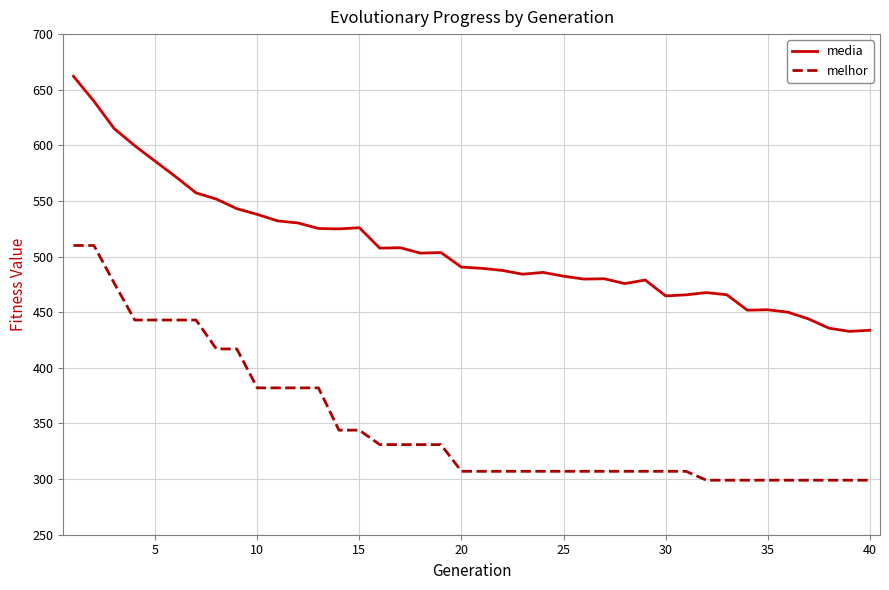

Rank the series by their maximum value, from highest to lowest.

media, melhor